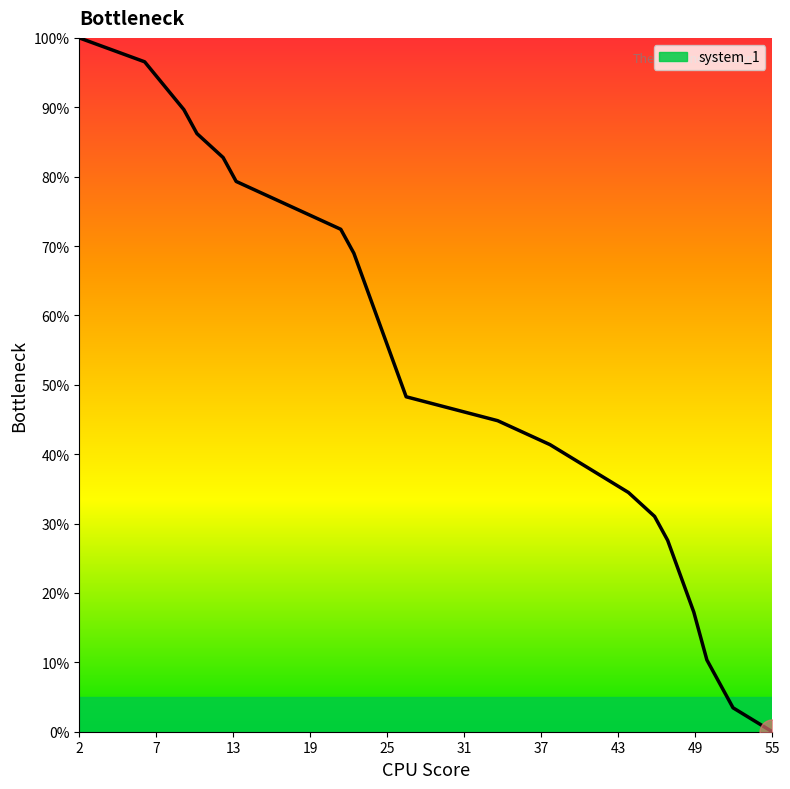

How many lines are shown in the chart?

1